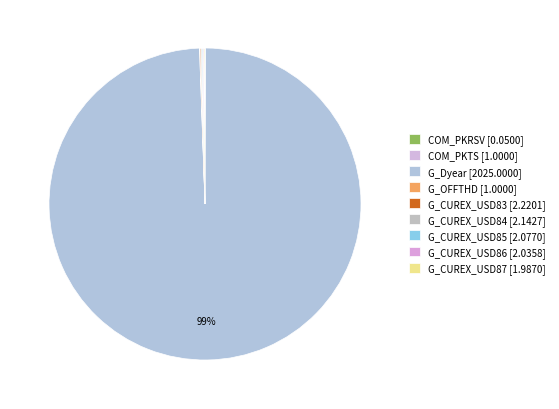

How many segments does this pie chart have?

9